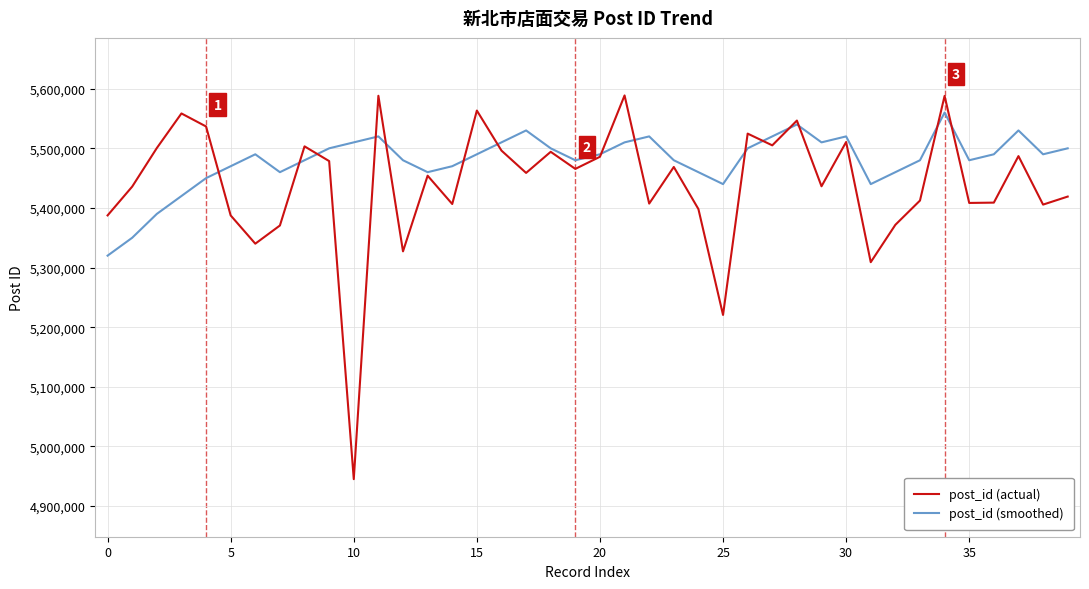

Which series has the largest total across all categories?

post_id (smoothed)